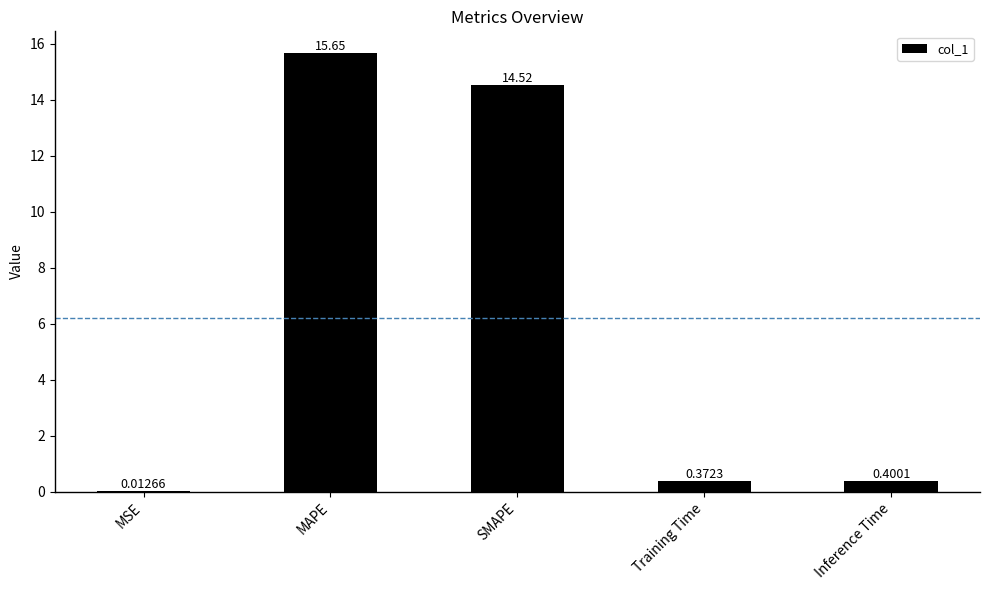

Which has a higher value, Inference Time or MAPE?

MAPE